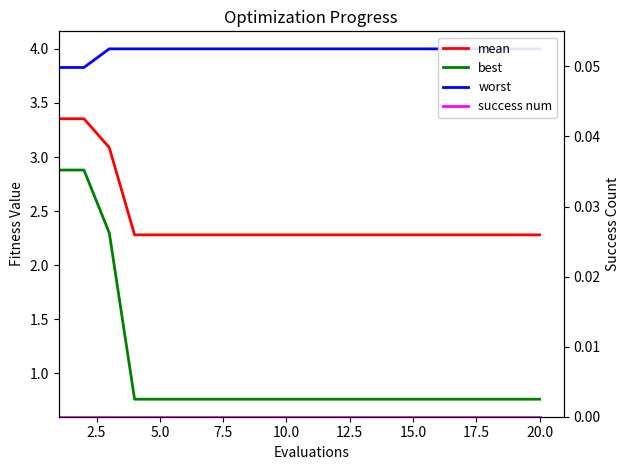

Count the number of data series in this chart.

4